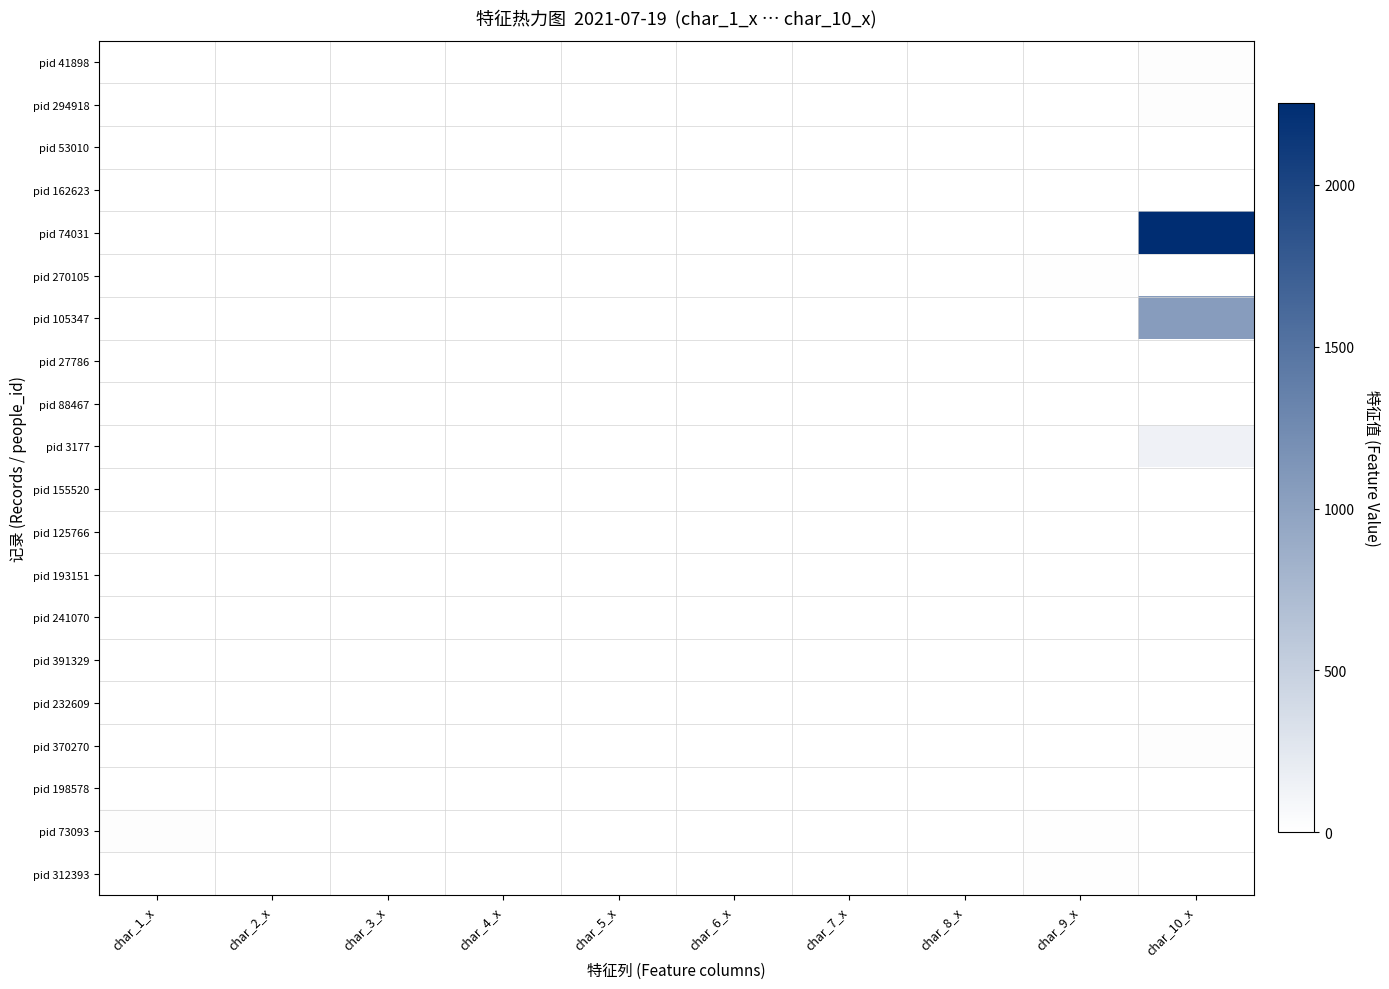

How many categories are shown in the chart?

10